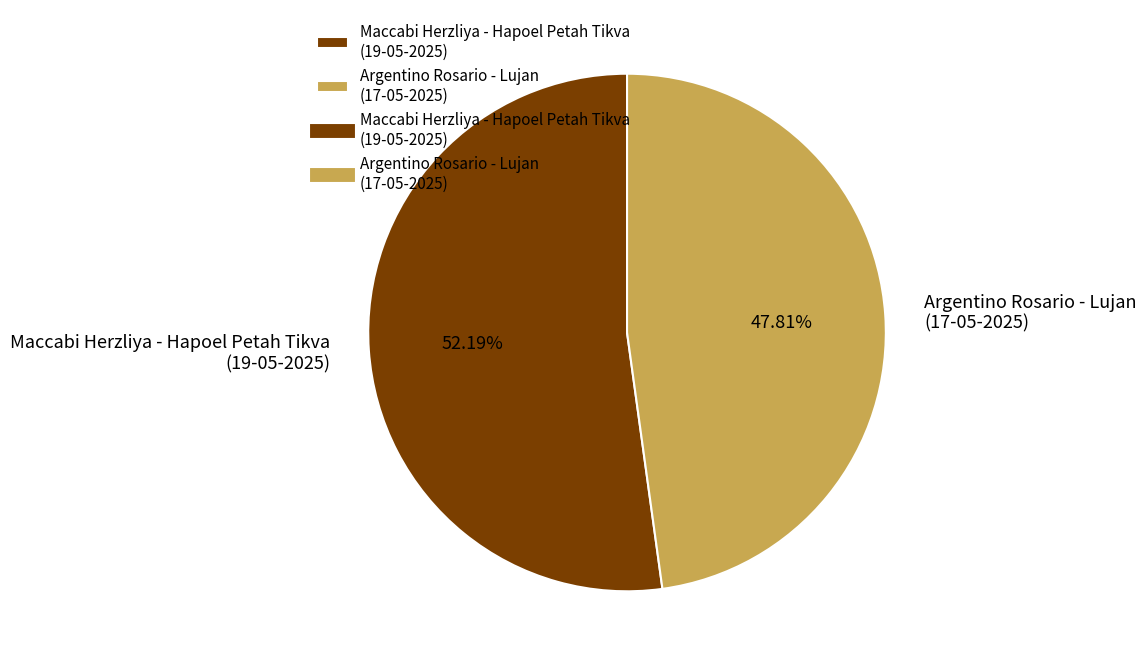

What is the majority slice?

Maccabi Herzliya - Hapoel Petah Tikva (19-05-2025)